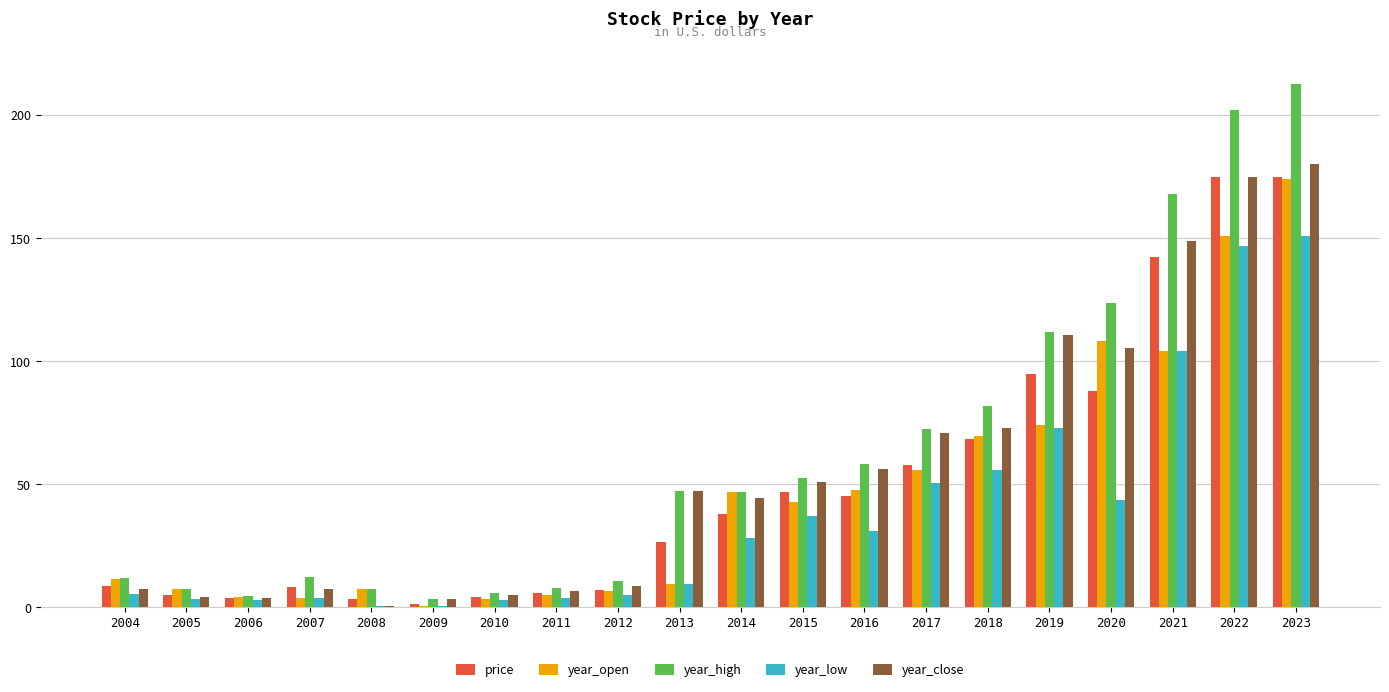

Which label corresponds to the largest value in the chart?

2023